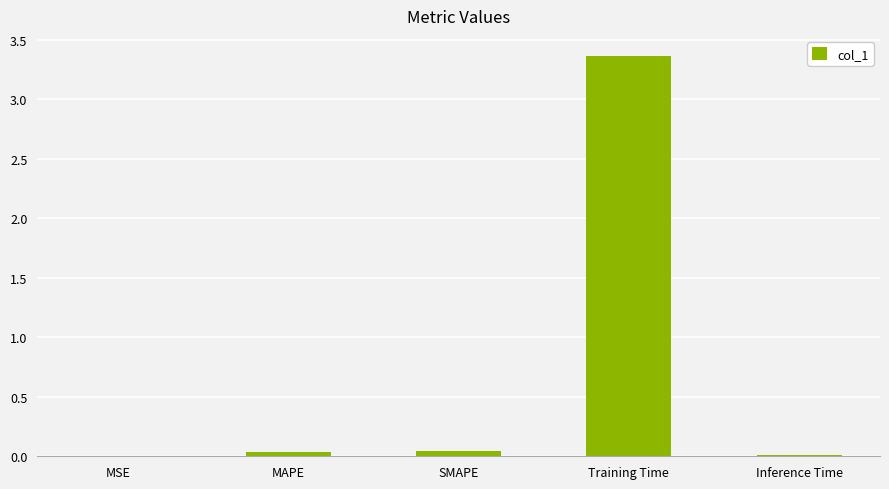

Which label corresponds to the largest value in the chart?

Training Time